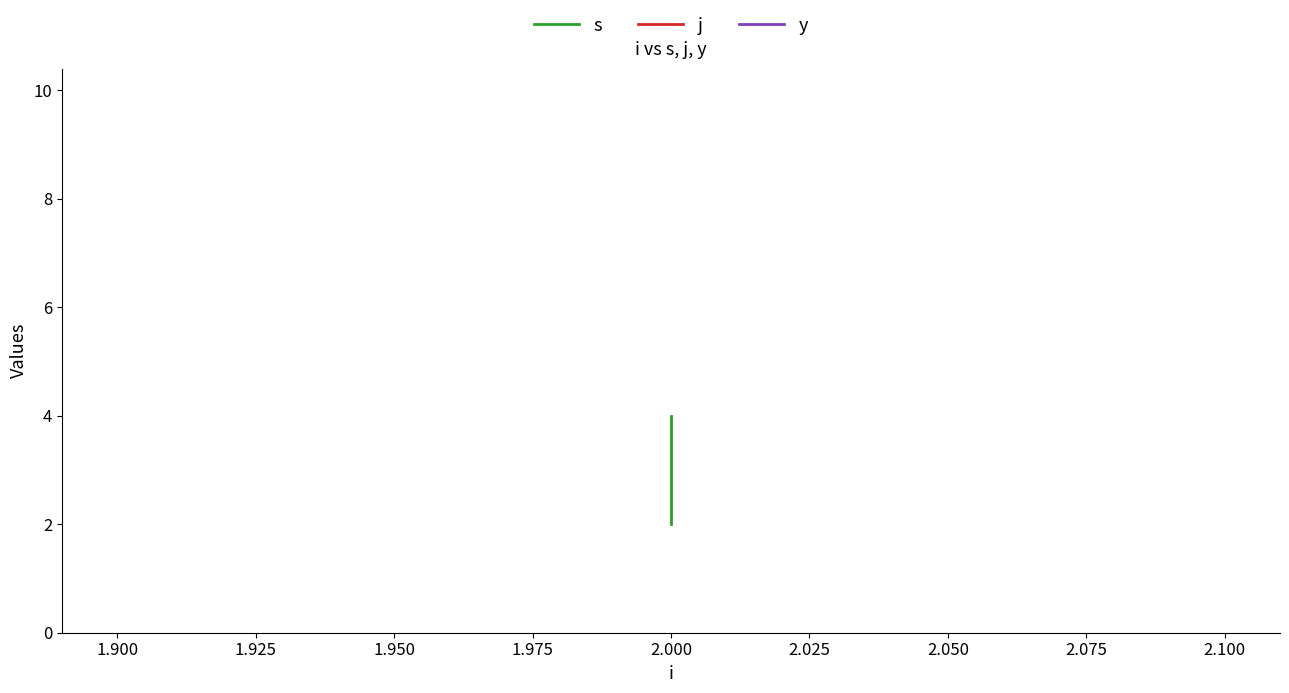

True or false: y has a value of 1 at 2.000.

False